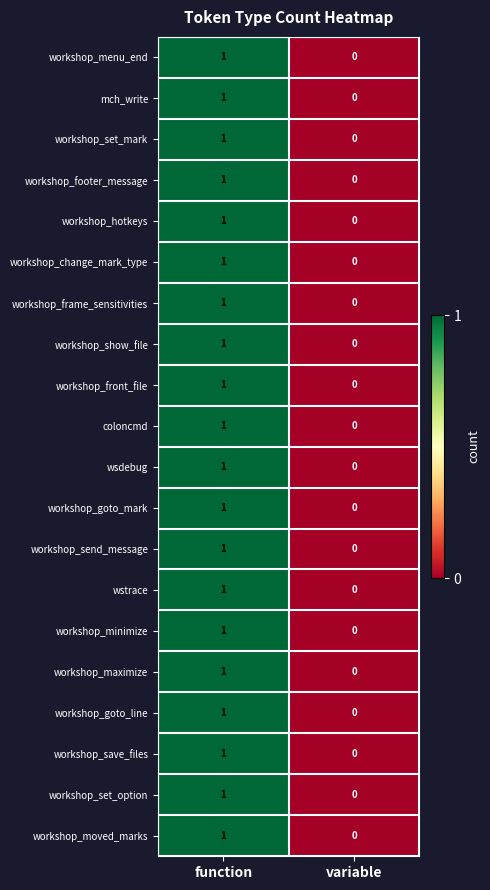

True or false: workshop_change_mark_type has a value of 2 at function.

False